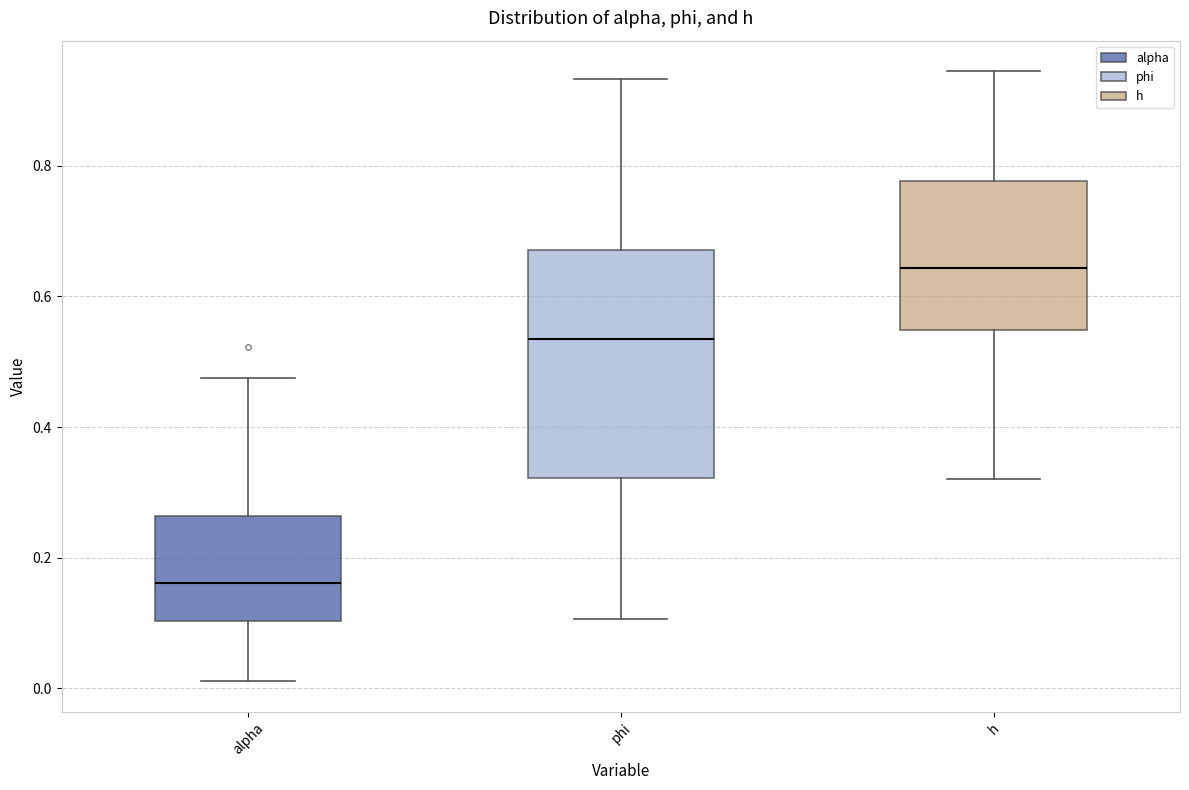

Reading left to right, read every box against the y-axis: the position of its median line, the range the box covers, and the ends of its whiskers. The values are not printed on the chart, so give them approximately, as read against the axis.

alpha: median 0.16, box 0.10 to 0.26, whiskers 0.02 to 0.48
phi: median 0.54, box 0.32 to 0.68, whiskers 0.10 to 0.94
h: median 0.64, box 0.54 to 0.78, whiskers 0.32 to 0.94